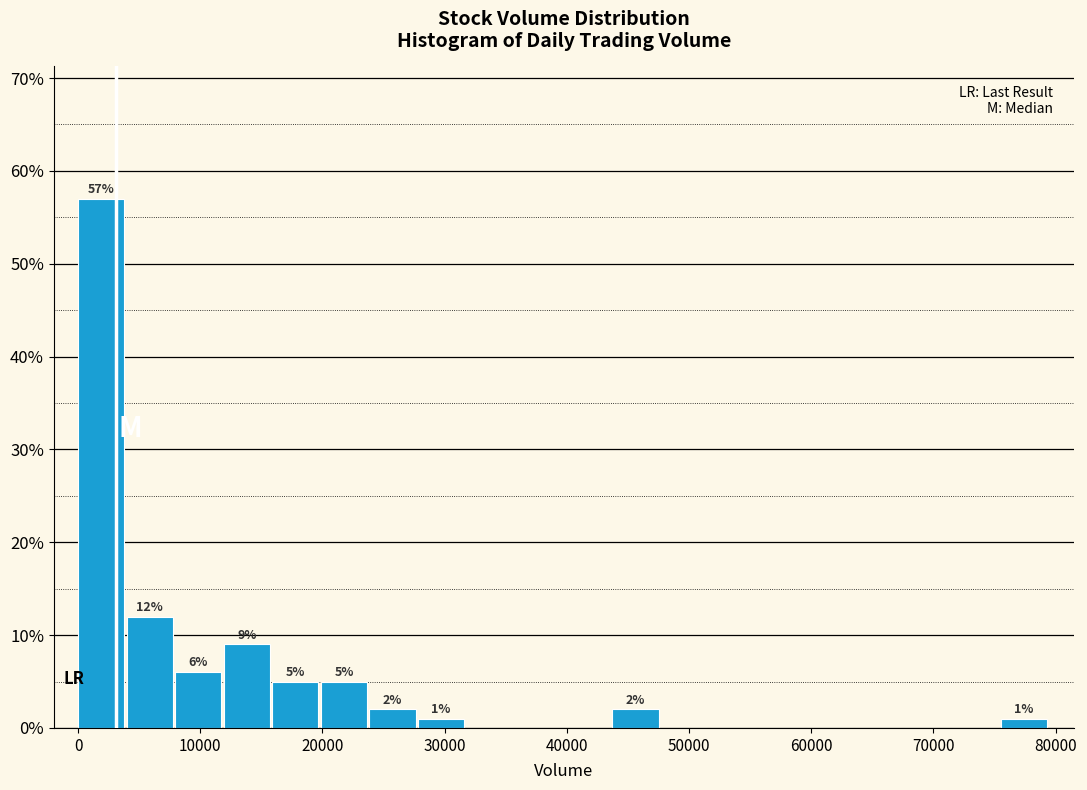

Around what value on the x-axis is the tallest bar? Give the approximate position of its centre, as read against the axis.

2000